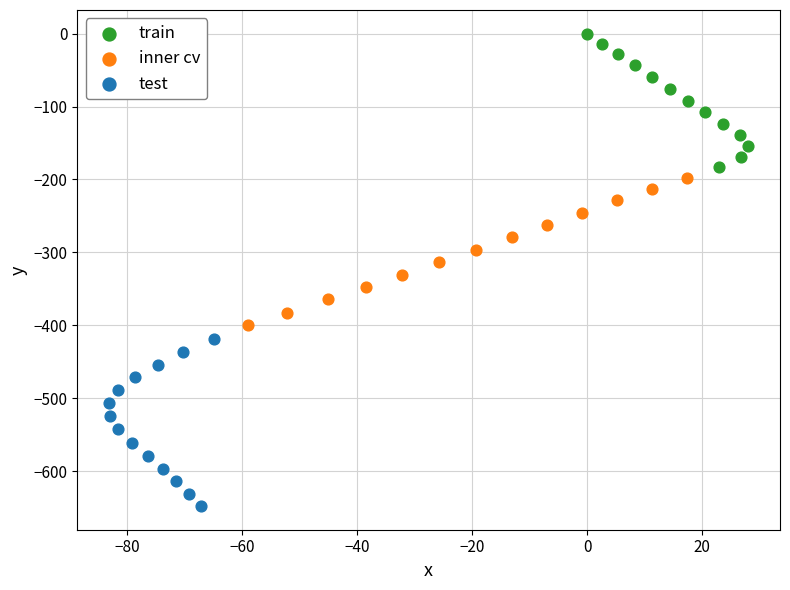

Which series contains the highest Y value?

train